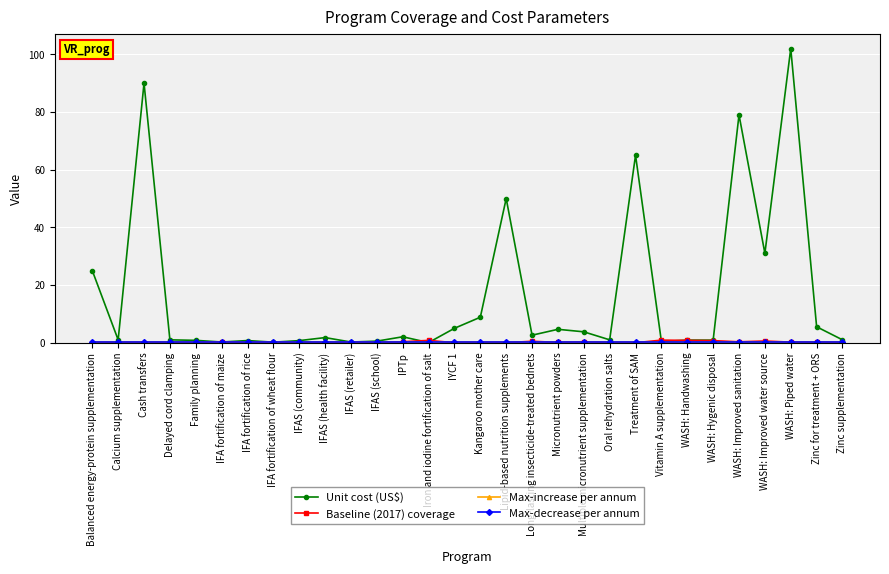

At which category is the sum across all series the highest?

WASH: Piped water